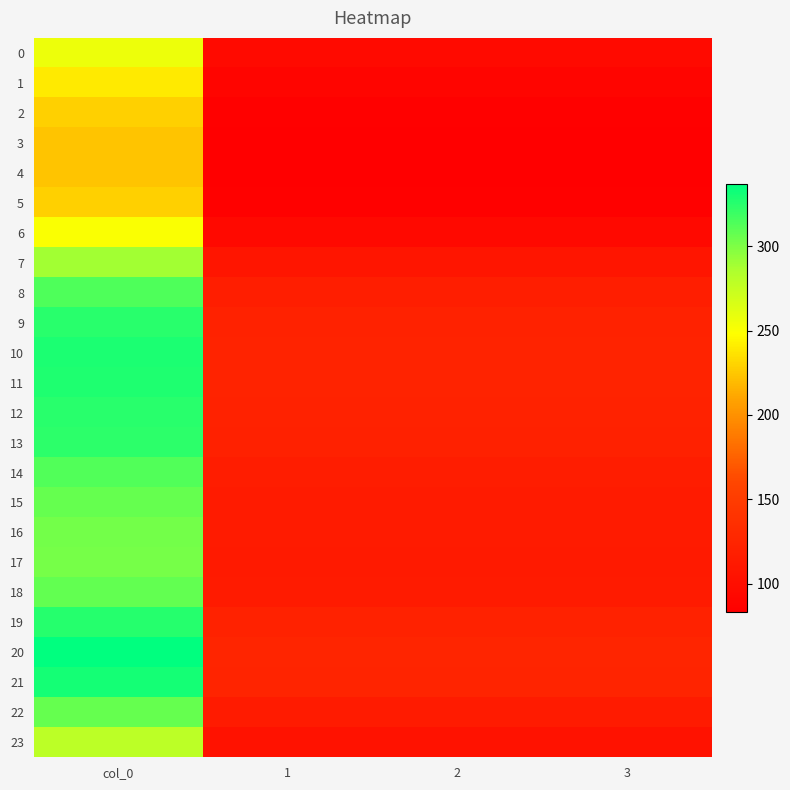

Which category has the lowest value across all series?

1